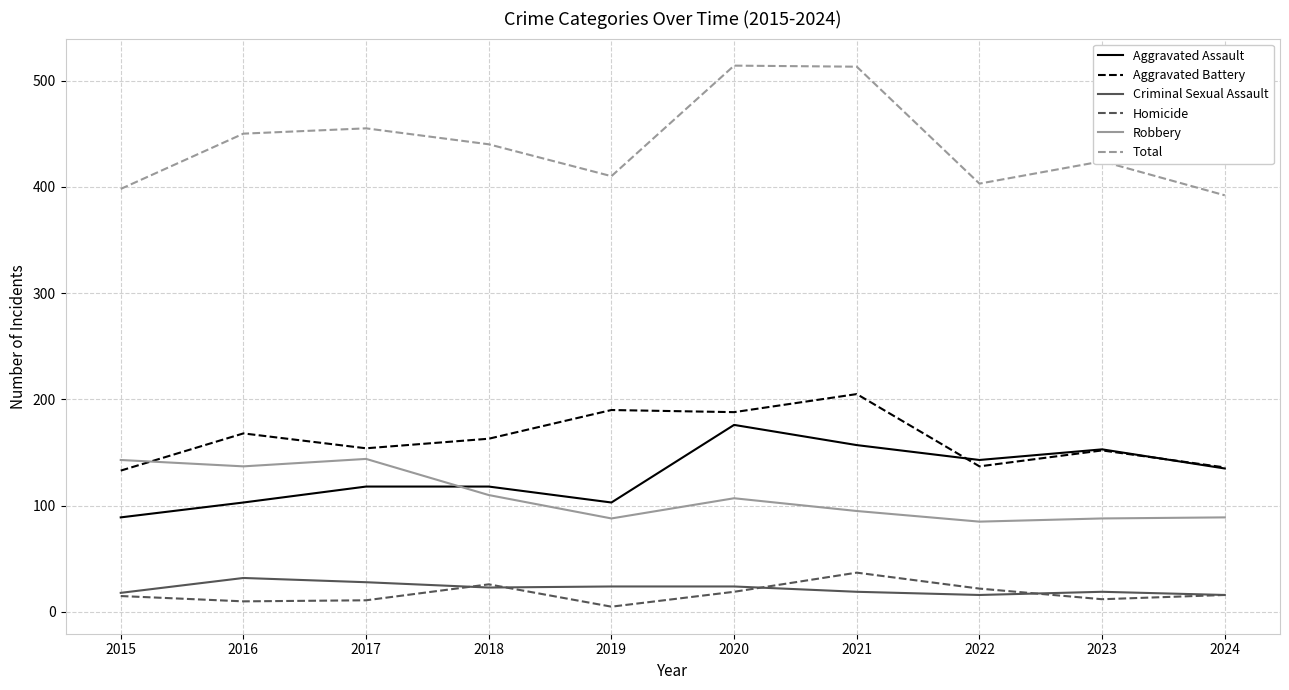

True or false: Total and Criminal Sexual Assault cross at least once.

False